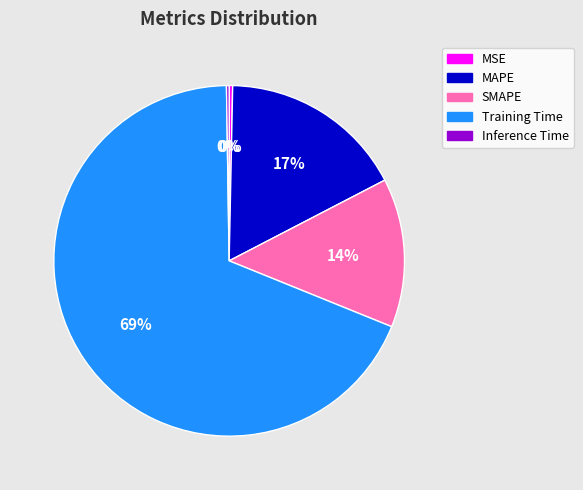

To the nearest percent, what is the average slice percentage?

20%